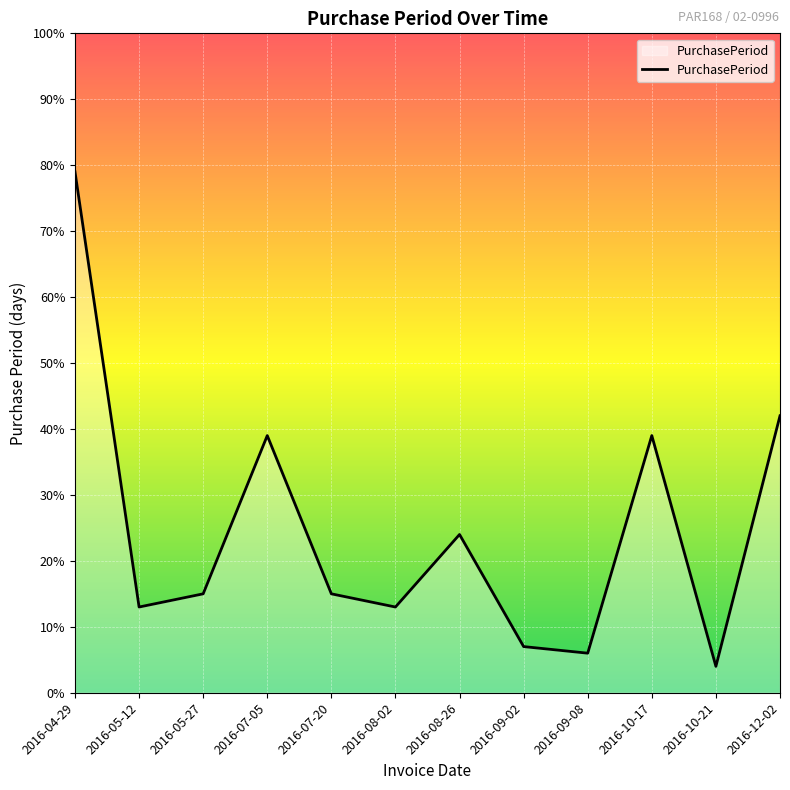

How many interior local valleys (lower than both neighbors) does the data have?

4